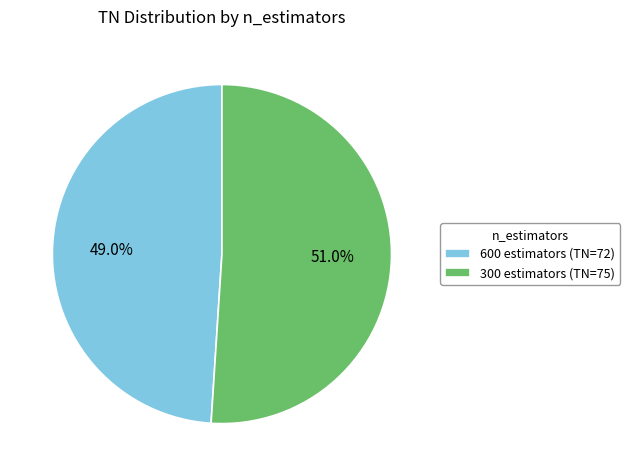

Is it true that 300 estimators (TN=75) is 51% of the pie?

True